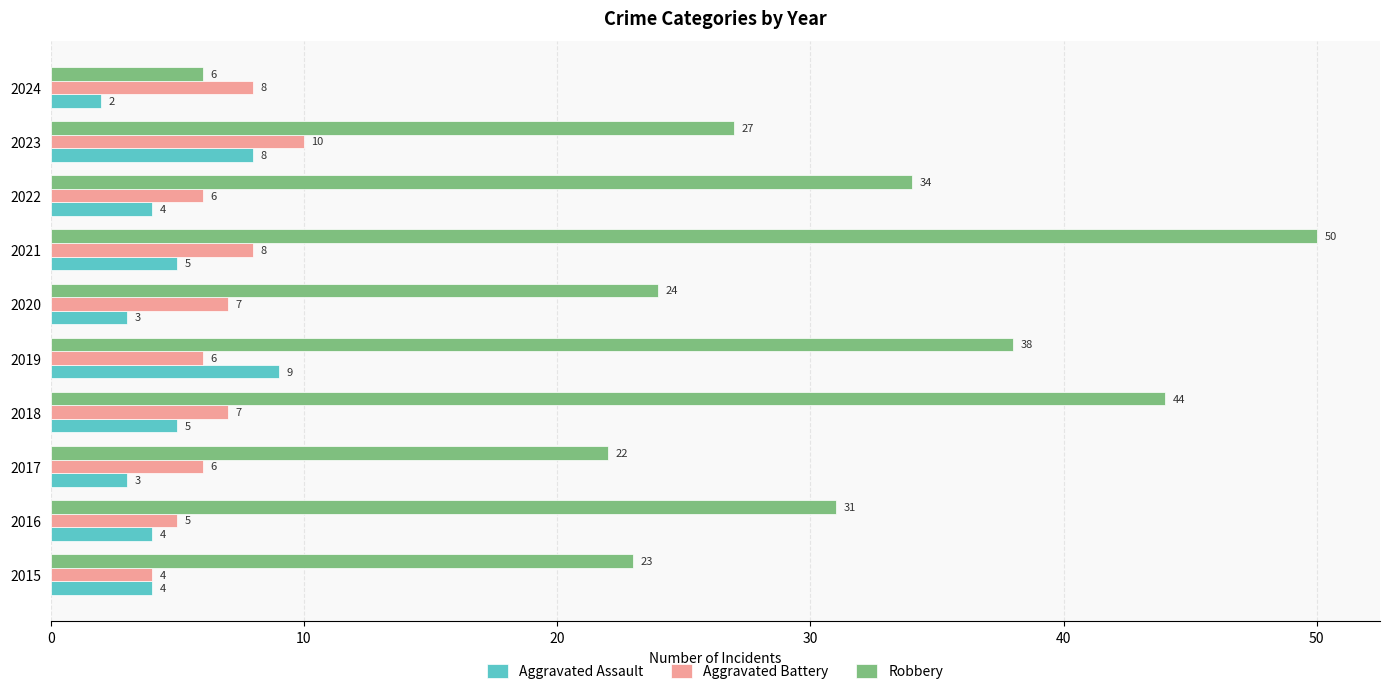

What is the difference between the second highest and second lowest values in the Robbery series?

22